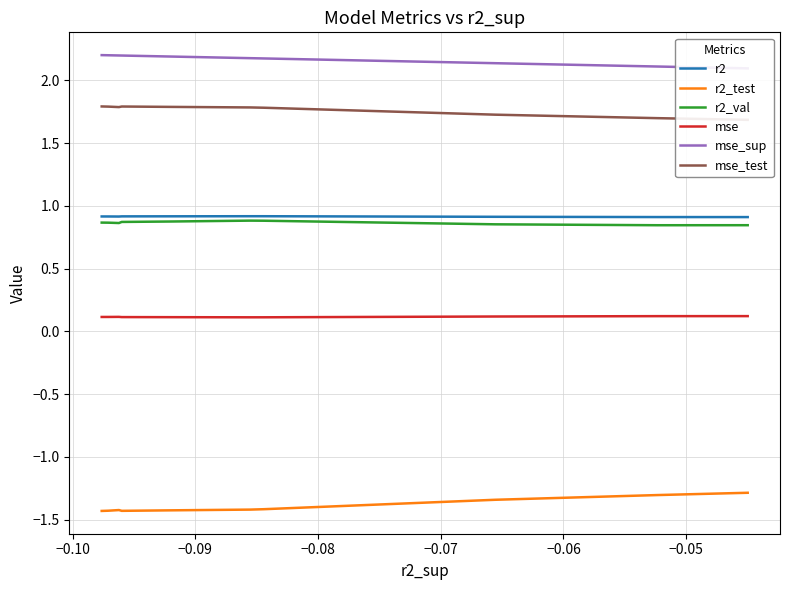

Rank the series by their maximum value, from lowest to highest.

r2_test, mse, r2_val, r2, mse_test, mse_sup